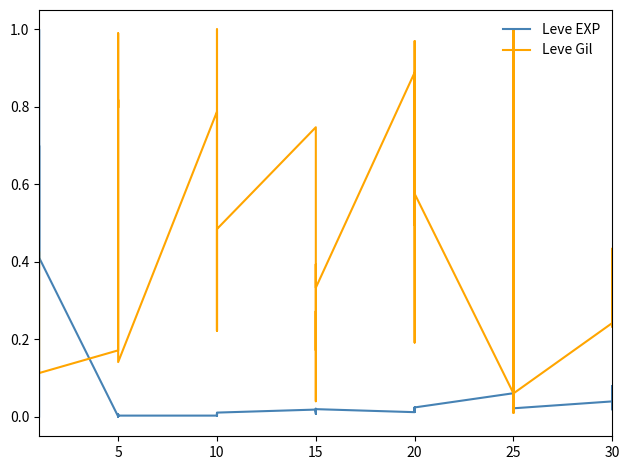

Reading right to left, list all the values displayed in this chart.

Leve EXP: 0.1	0.0	0.1	0.0	0.0	0.1	0.0	0.0	0.0	0.1	0.0	0.0	0.0	0.0	0.0	0.0	0.0	0.0	0.0	0.0	0.0	0.0	0.0	0.0	0.0	0.0	0.0	0.0	0.0	0.0	0.0	0.0	0.0	0.0	0.4	1.0	0.4	0.7	0.6	0.0
Leve Gil: 0.4	0.2	0.4	0.2	0.1	0.4	0.8	1.0	0.0	0.1	0.6	0.5	1.0	0.7	0.2	0.9	0.3	0.4	0.0	0.3	0.2	0.7	0.5	0.2	0.8	1.0	0.2	0.8	0.1	1.0	0.8	0.8	0.3	0.2	0.1	0.1	0.1	0.1	0.1	0.4